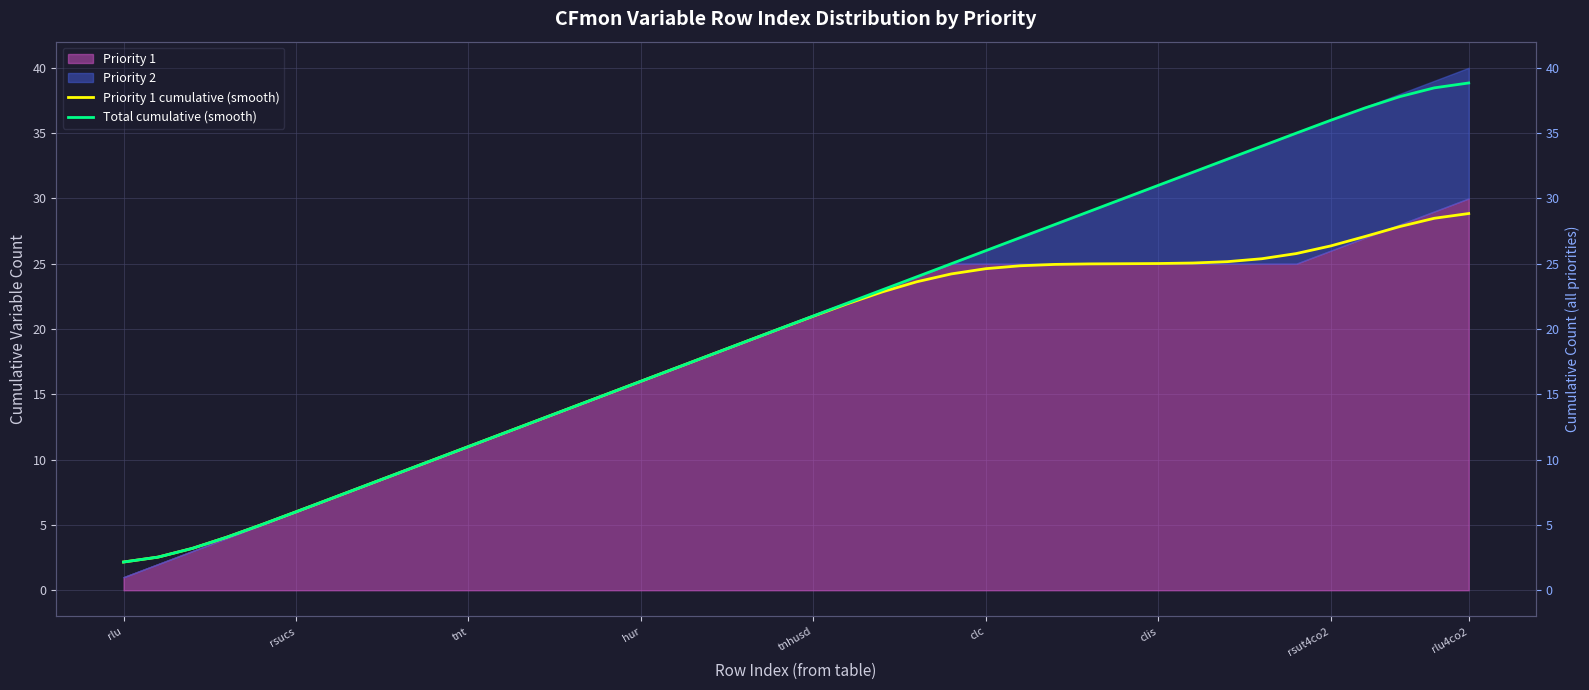

What is the maximum value shown in the chart?

38.8